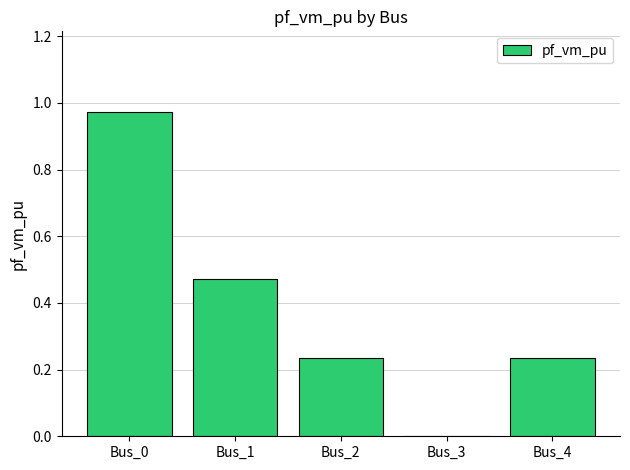

What is the sum of all values?

1.9